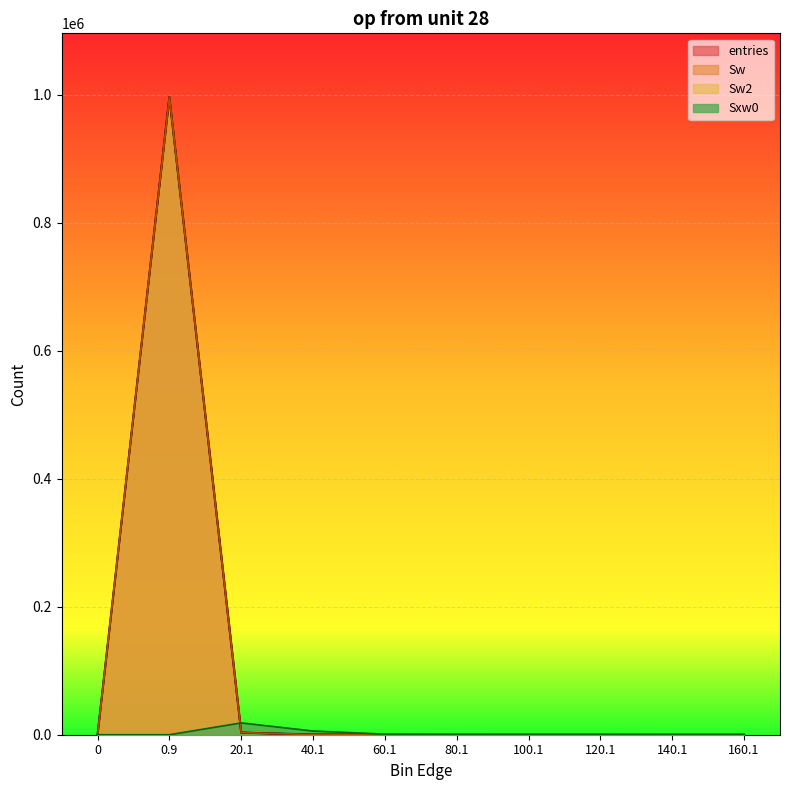

True or false: Sw has a value of -671315 at 140.1.

False